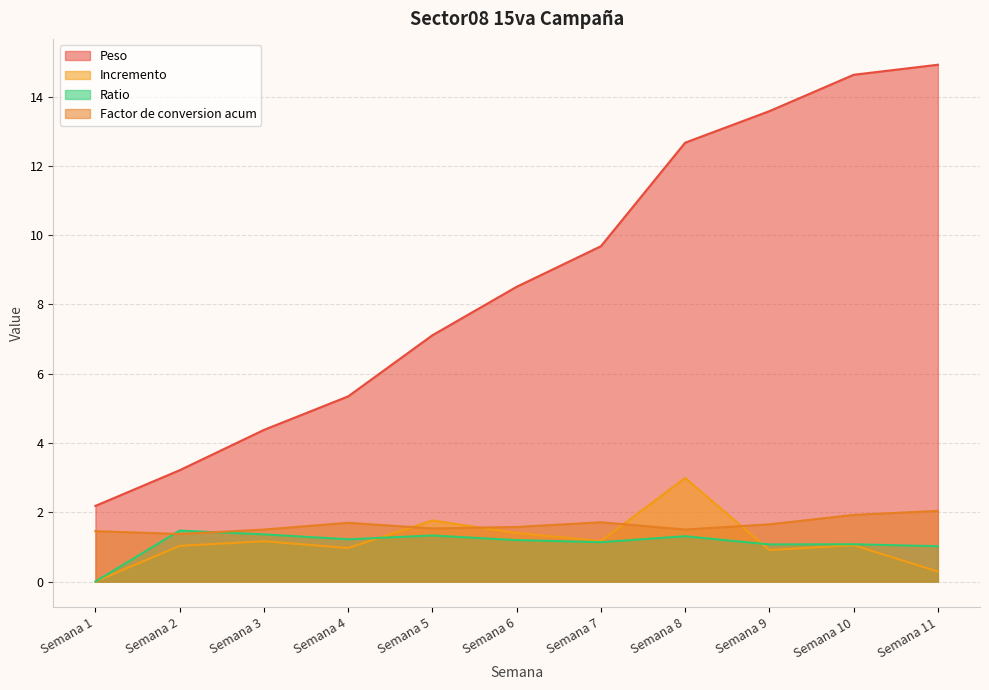

Does the chart have visible grid lines?

Yes